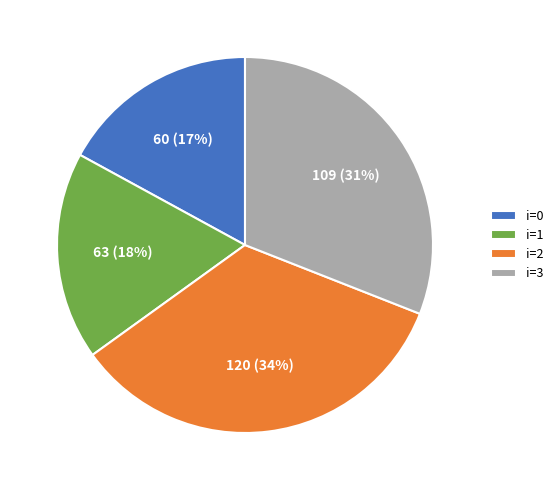

Rank the categories by value from highest to lowest.

i=2, i=3, i=1, i=0